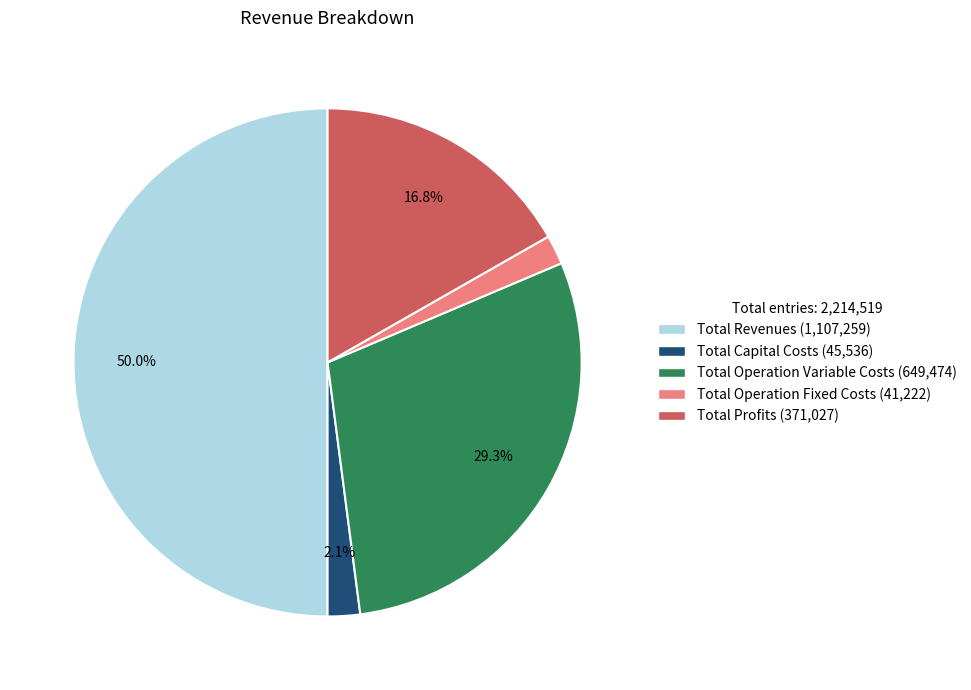

To the nearest percent, what is the average slice percentage?

20%